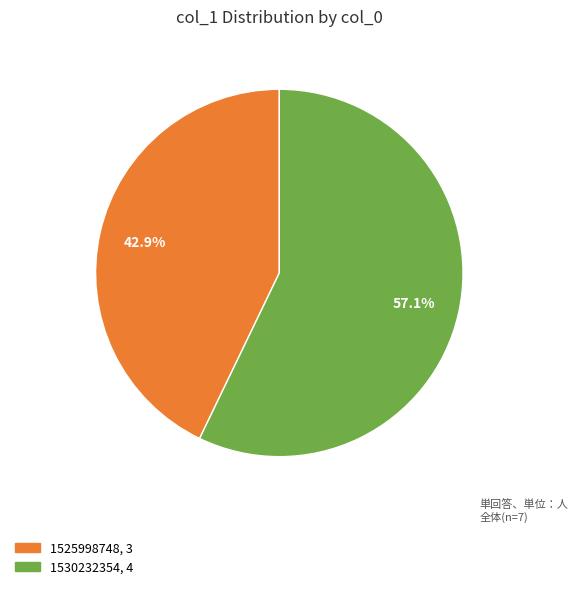

Is there any slice that represents more than half of the pie?

Yes